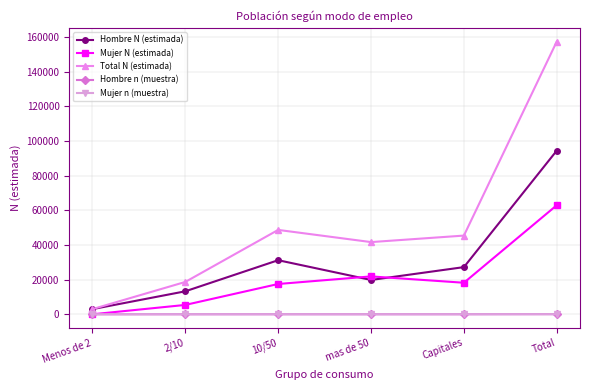

At which category is the sum across all series the highest?

Total